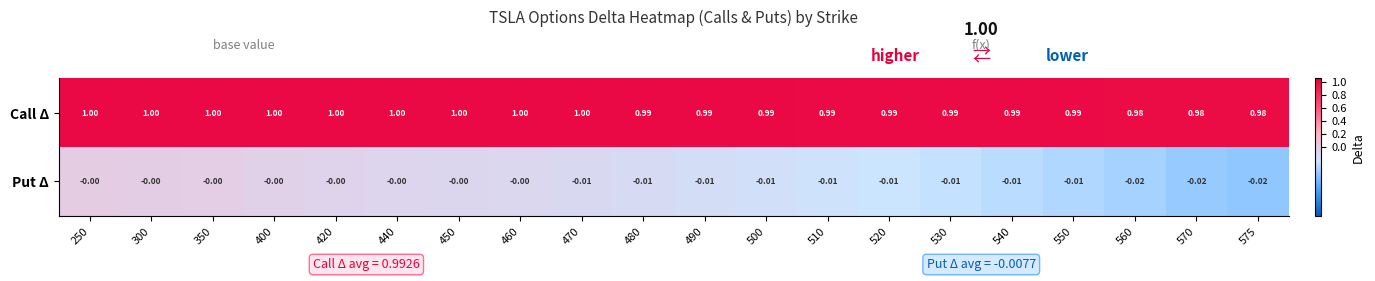

What is the difference between the highest and lowest values at 490?

1.0